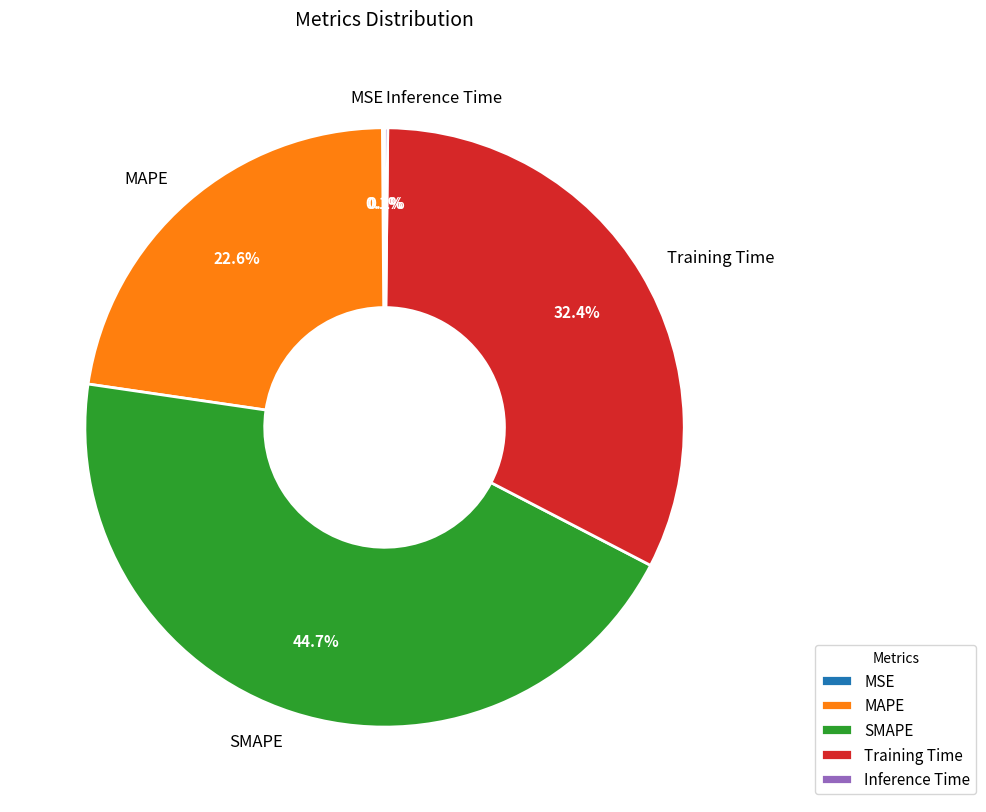

Is the sum of MAPE and SMAPE greater than half?

Yes